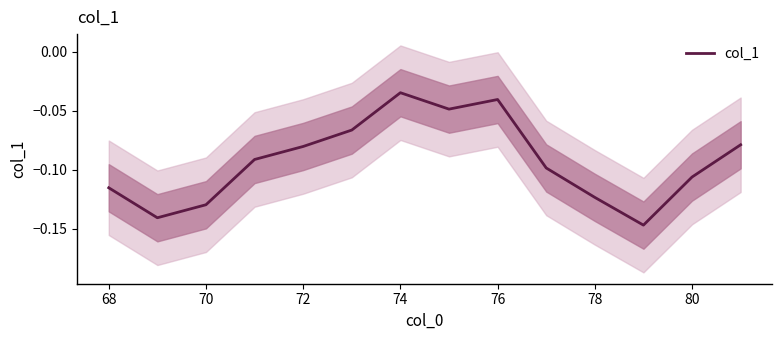

Where is col_1 nearest to the value 0?

74